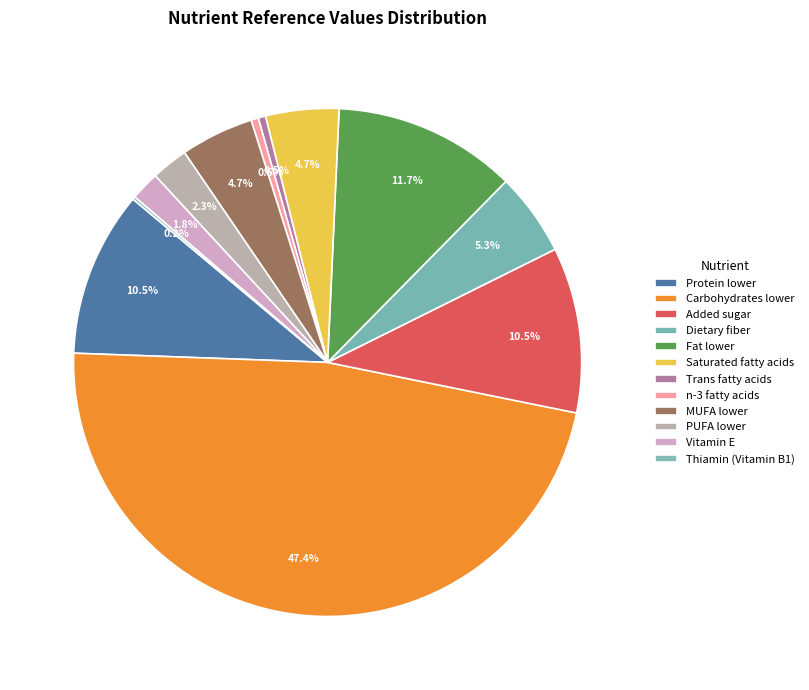

Combined, what portion of the pie is Carbohydrates lower and Fat lower?

59.0%